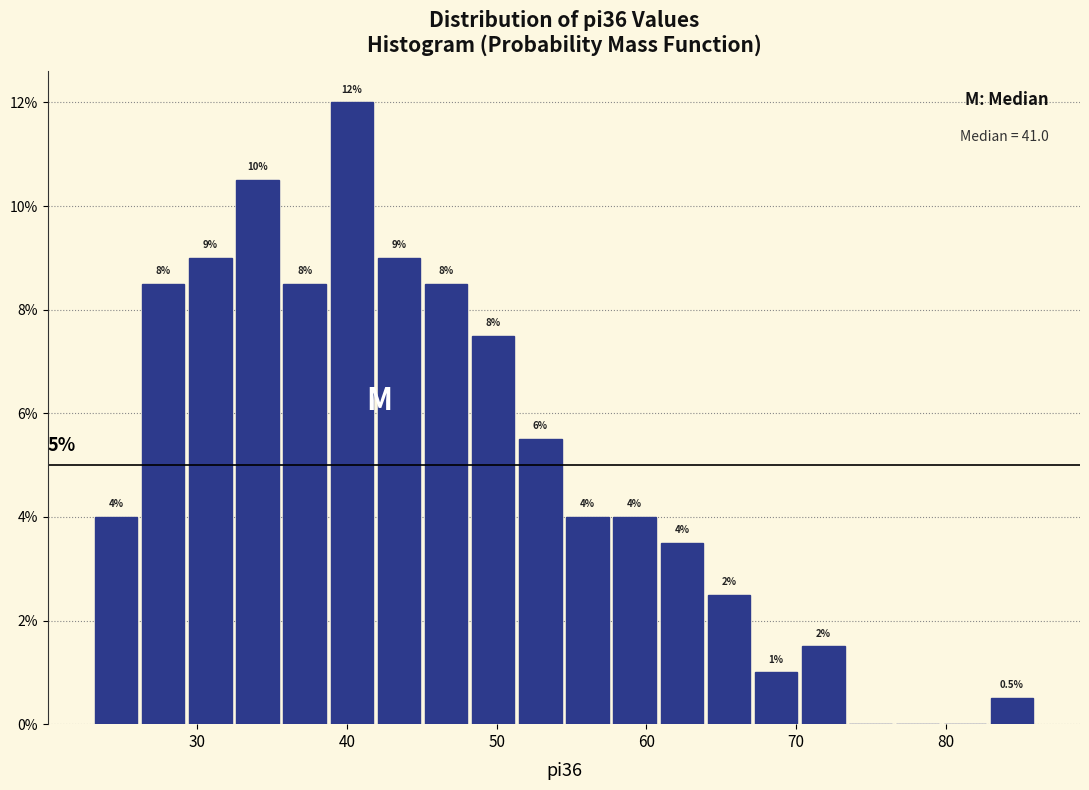

Around what value on the x-axis is the tallest bar? Give the approximate position of its centre, as read against the axis.

40